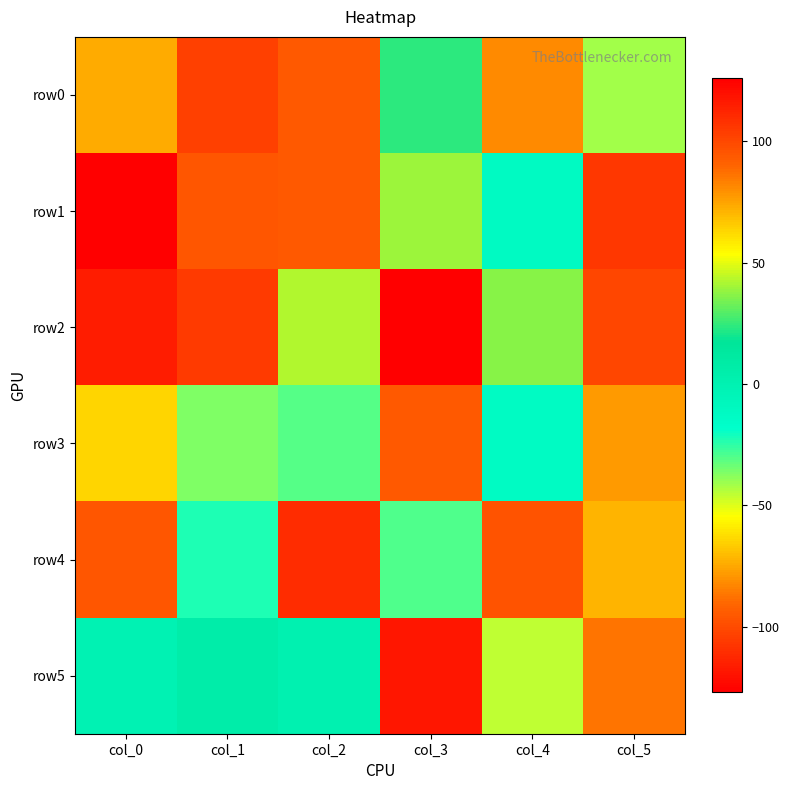

Which category has the highest value across all series?

col_0